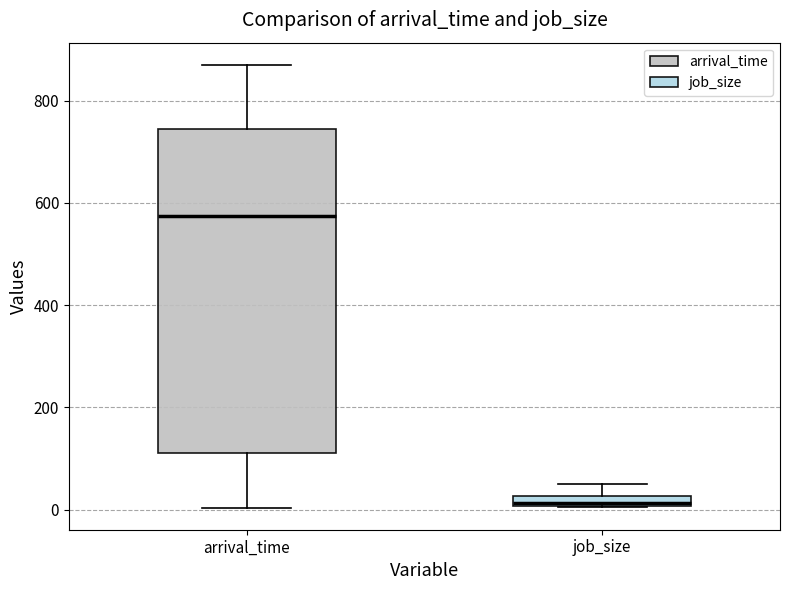

Which box's median line is the highest?

arrival_time